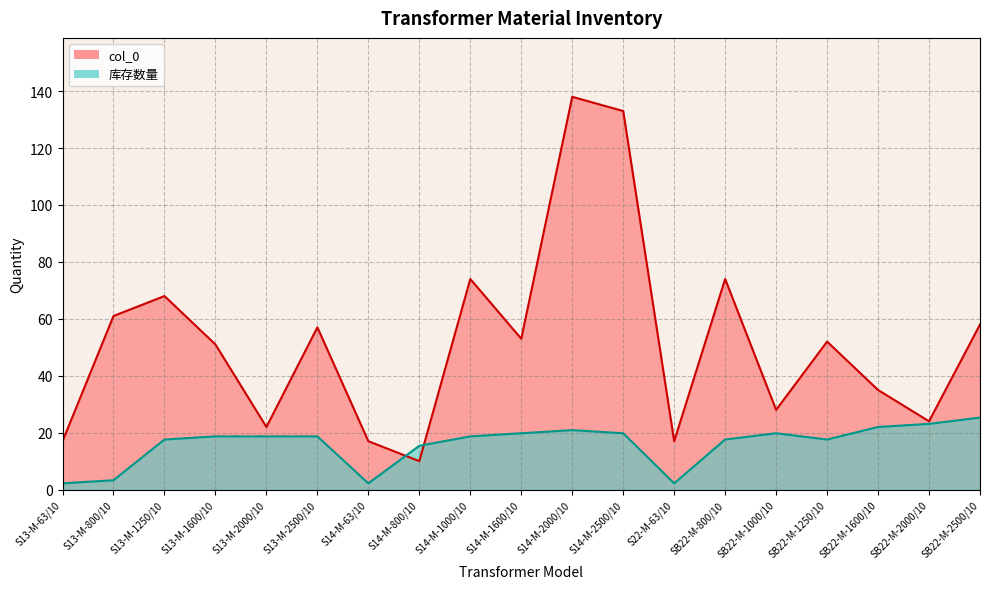

Reading right to left, transcribe all the data shown in this chart.

col_0: SB22-M-2500/10=58.0	SB22-M-2000/10=24.0	SB22-M-1600/10=35.0	SB22-M-1250/10=52.0	SB22-M-1000/10=28.0	SB22-M-800/10=74.0	S22-M-63/10=17.0	S14-M-2500/10=133.0	S14-M-2000/10=138.0	S14-M-1600/10=53.0	S14-M-1000/10=74.0	S14-M-800/10=10.0	S14-M-63/10=17.0	S13-M-2500/10=57.0	S13-M-2000/10=22.0	S13-M-1600/10=51.0	S13-M-1250/10=68.0	S13-M-800/10=61.0	S13-M-63/10=17.0
库存数量: SB22-M-2500/10=25.3	SB22-M-2000/10=23.1	SB22-M-1600/10=22.0	SB22-M-1250/10=17.6	SB22-M-1000/10=19.8	SB22-M-800/10=17.6	S22-M-63/10=2.2	S14-M-2500/10=19.8	S14-M-2000/10=20.9	S14-M-1600/10=19.8	S14-M-1000/10=18.7	S14-M-800/10=15.4	S14-M-63/10=2.2	S13-M-2500/10=18.7	S13-M-2000/10=18.7	S13-M-1600/10=18.7	S13-M-1250/10=17.6	S13-M-800/10=3.3	S13-M-63/10=2.2